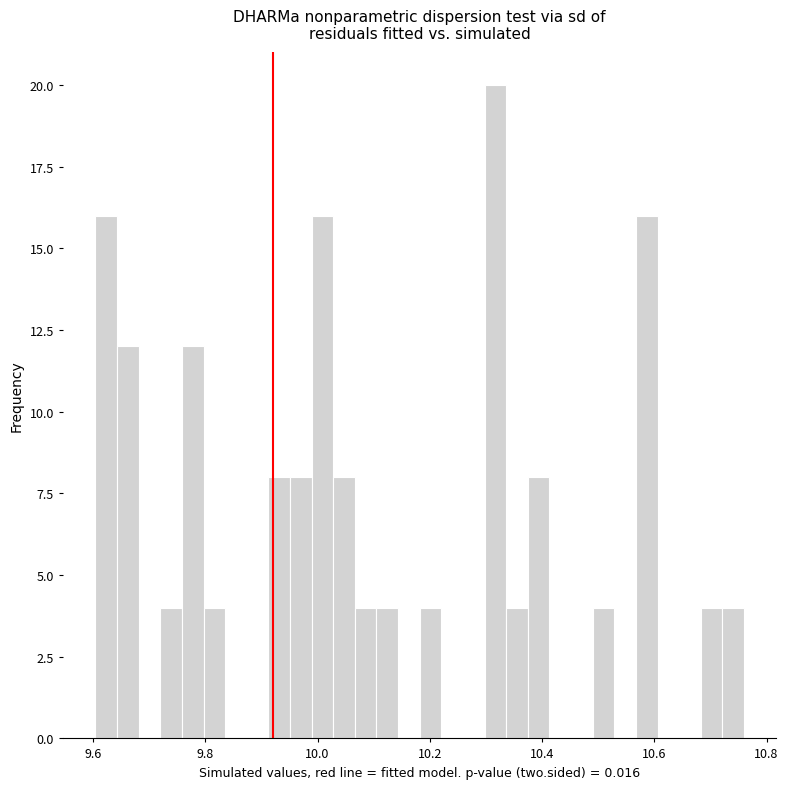

Read against the x-axis, roughly where is the centre of the tallest bar?

10.32